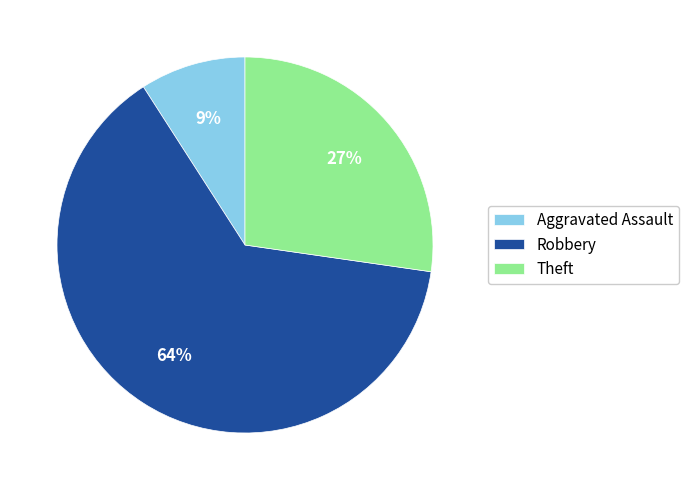

Count the number of slices in the pie.

3